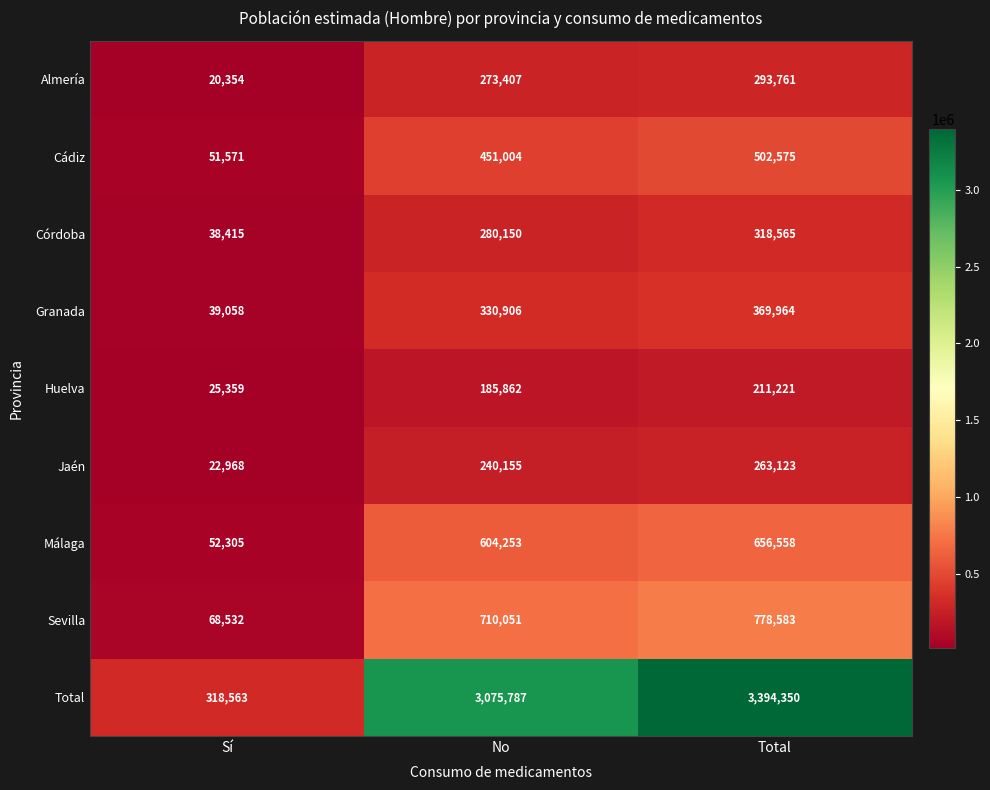

Which series has the widest spread of values?

Total